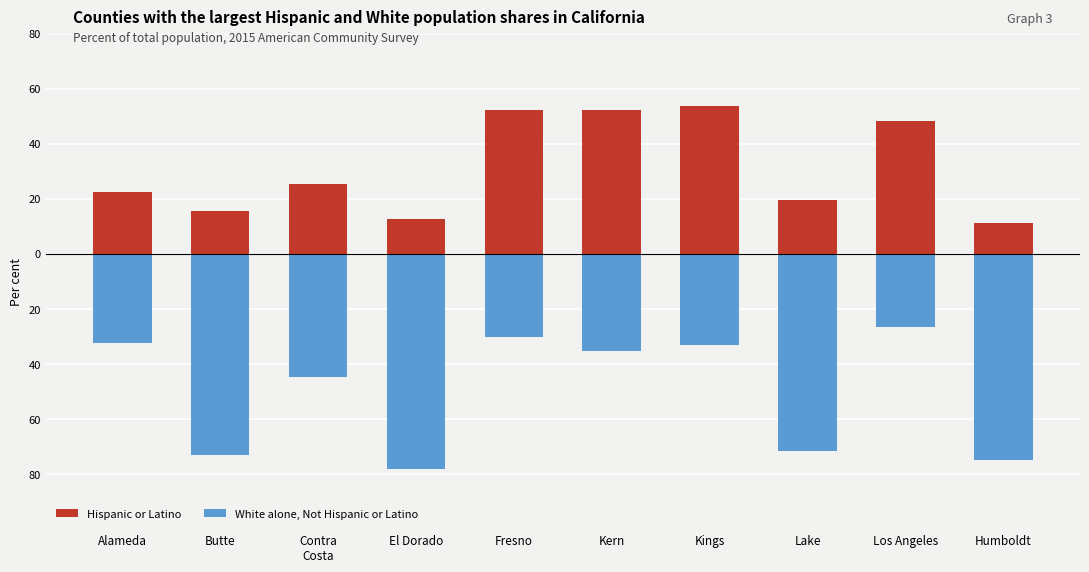

List the series in order of their overall mean, highest first.

Hispanic or Latino, White alone, Not Hispanic or Latino